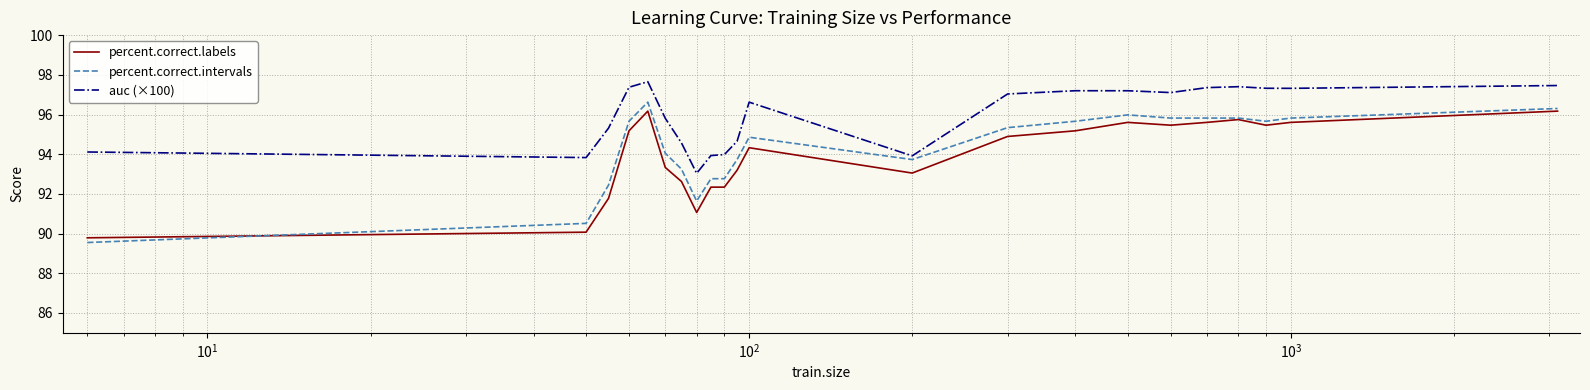

What is the difference between the maximum and second lowest values in the auc (×100) series?

3.8